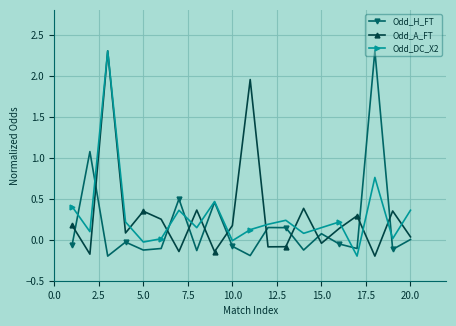

At how many categories does at least one series exceed 1?

4